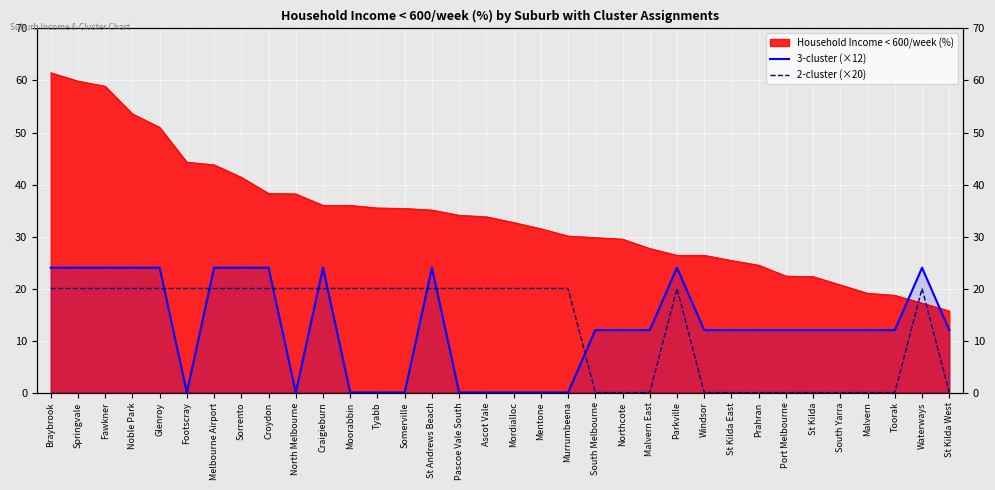

Which series ends up on top after the final intersection of 3-cluster (×12) and 2-cluster (×20)?

3-cluster (×12)